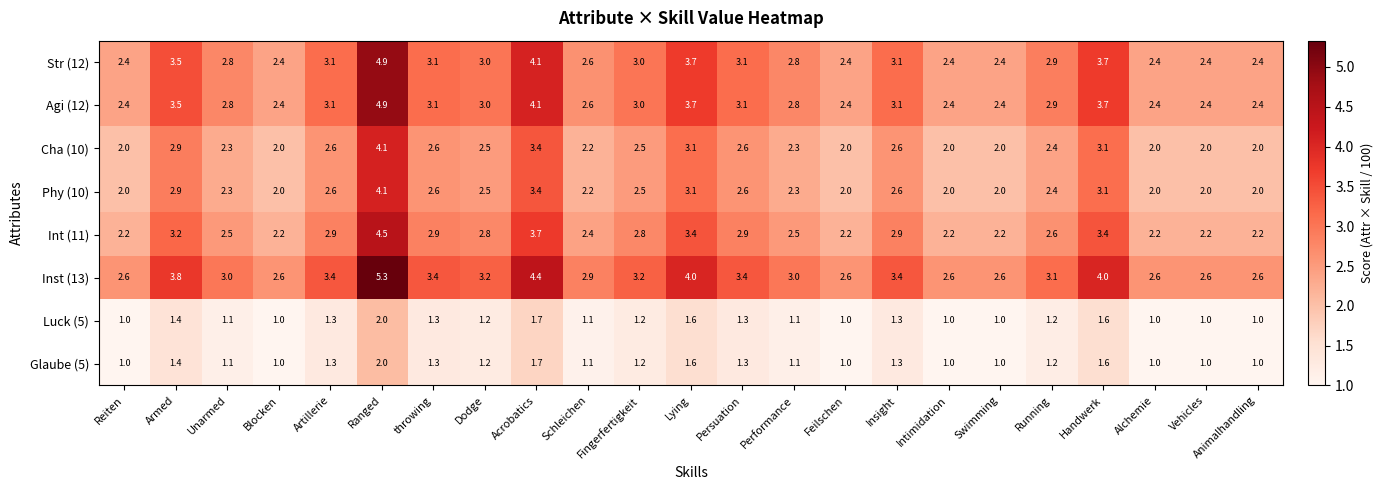

True or false: Inst (13) has a value of 4.4 at Acrobatics.

True